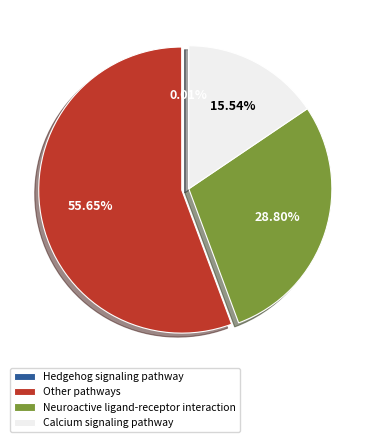

Is there a majority slice in this chart?

Yes